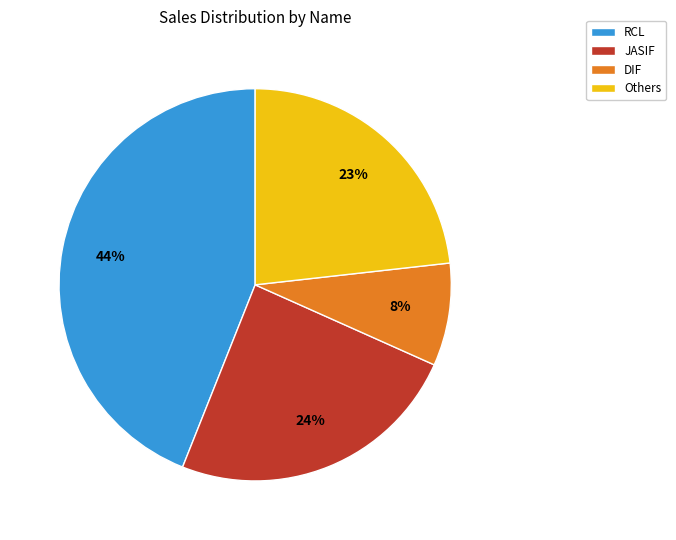

Which slice is the largest?

RCL